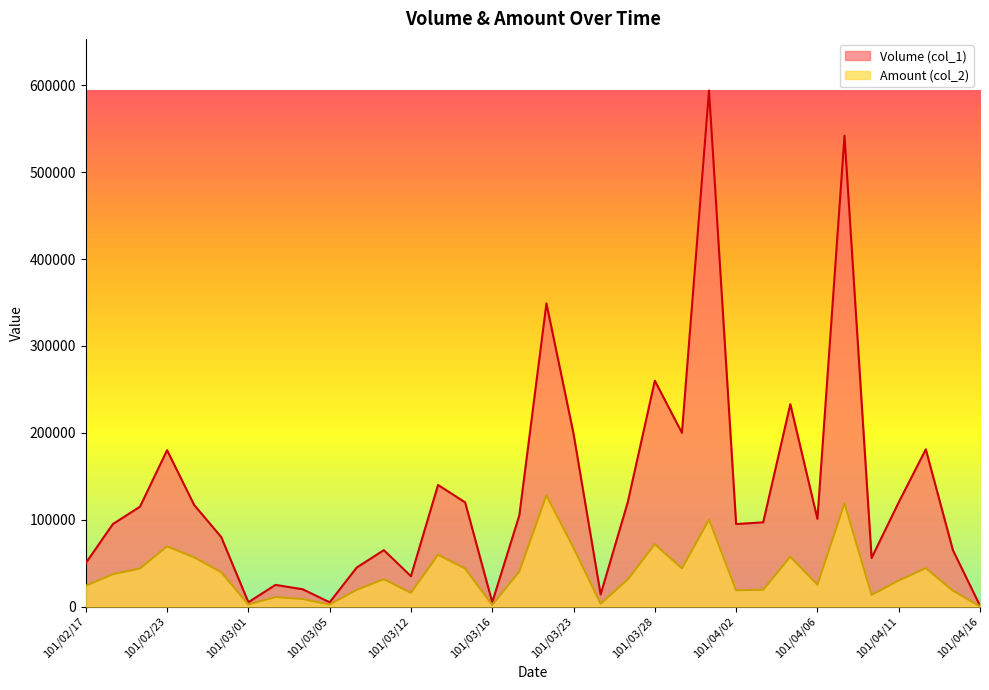

How many lines are shown in the chart?

2